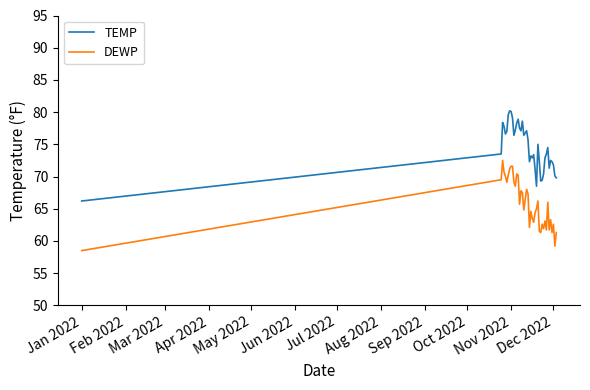

What is the maximum value shown in the chart?

80.2